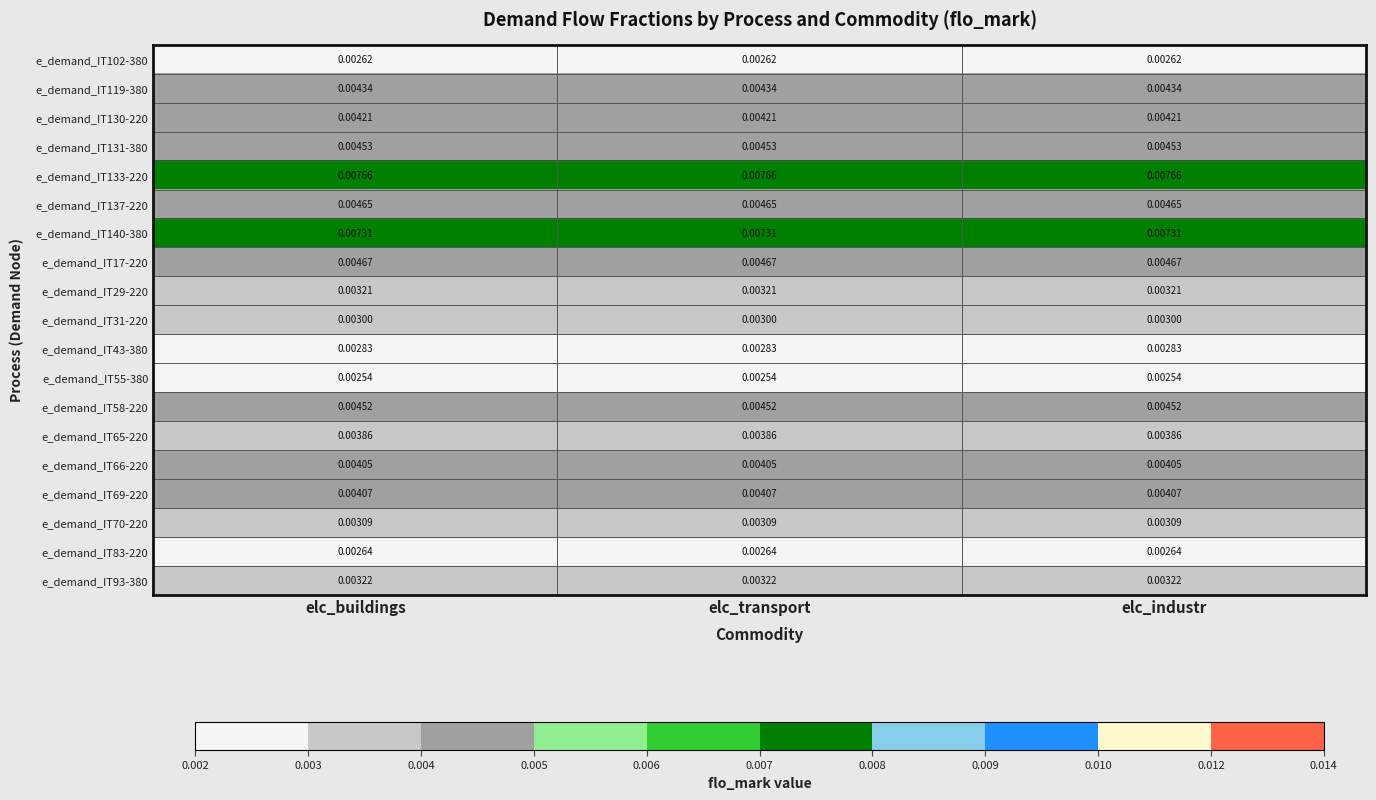

Is the value of e_demand_IT140-380 at elc_industr greater than the value of e_demand_IT58-220 at elc_transport?

Yes